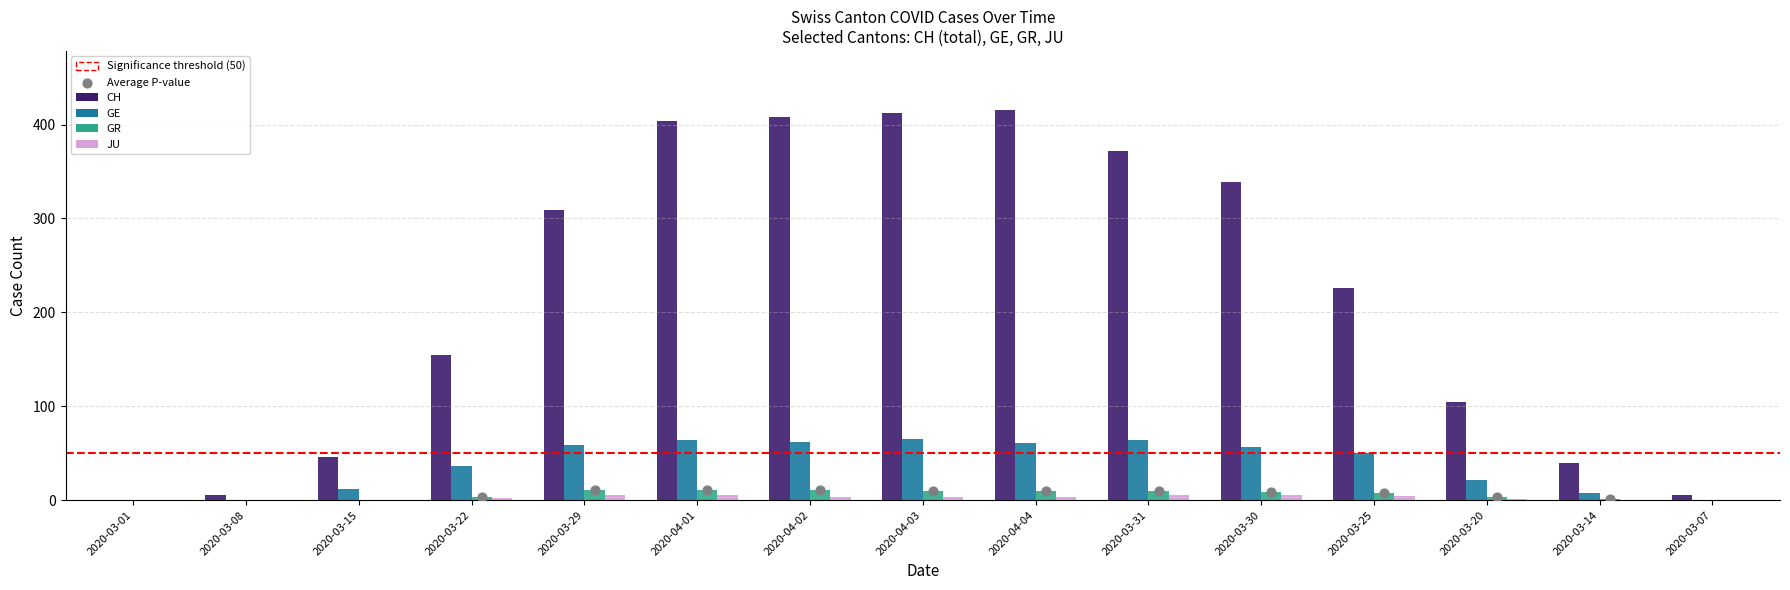

Is the value of JU at 2020-03-30 greater than the value of GE at 2020-03-31?

No